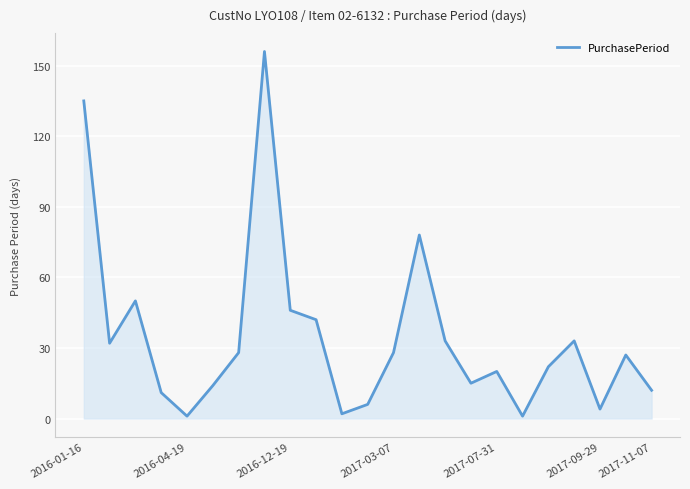

What is the difference between the maximum and minimum values?

155